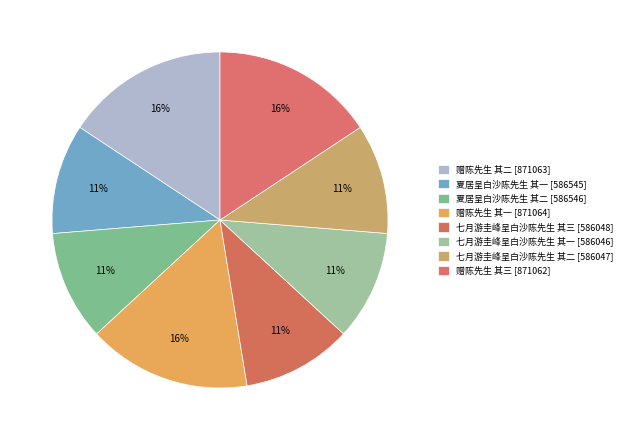

Which category has the smallest portion of the pie?

七月游圭峰呈白沙陈先生 其一